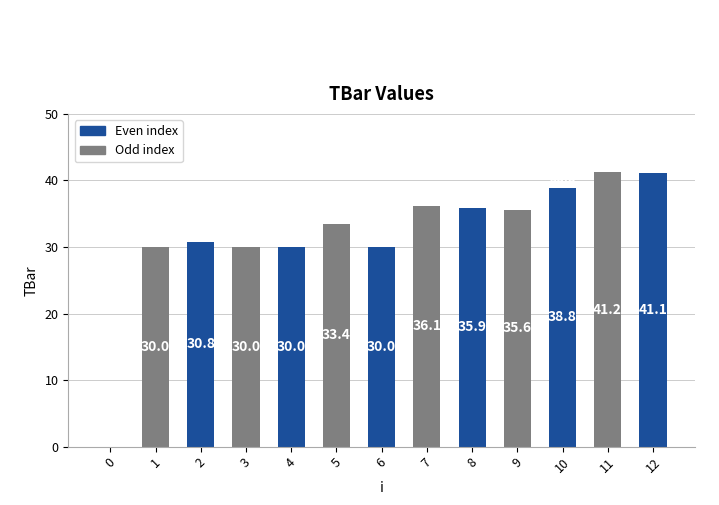

Approximately how many times larger is the value at 12 compared to 9?

1.2